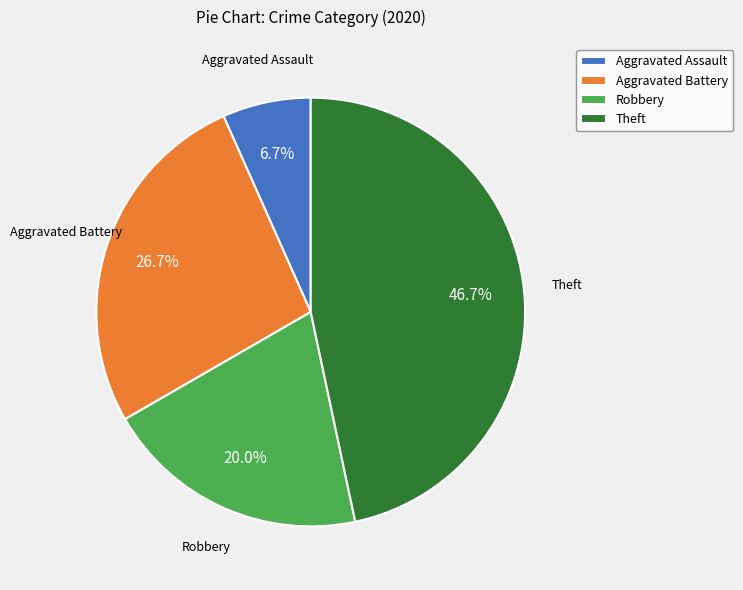

What is the ratio of the value at Aggravated Battery to the value at Aggravated Assault?

4.0